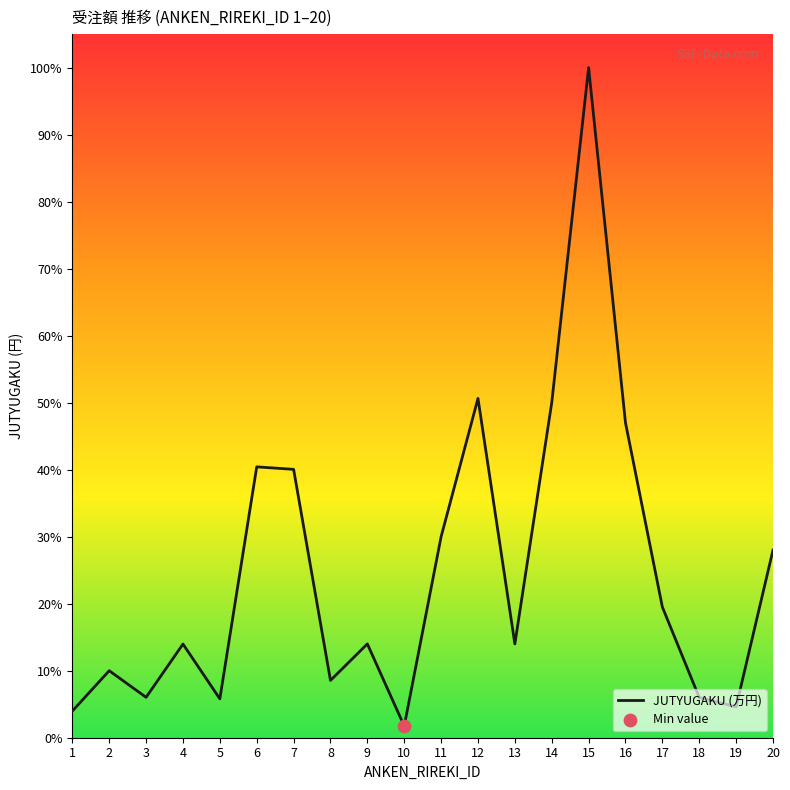

What is the ratio of the value at 11 to the value at 12?

0.6